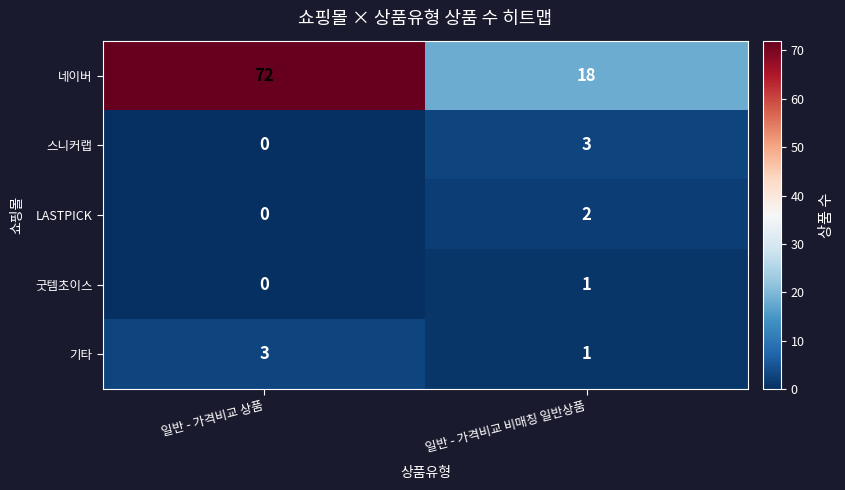

The LASTPICK series shows 2 at 일반 - 가격비교 비매칭 일반상품. True or false?

True